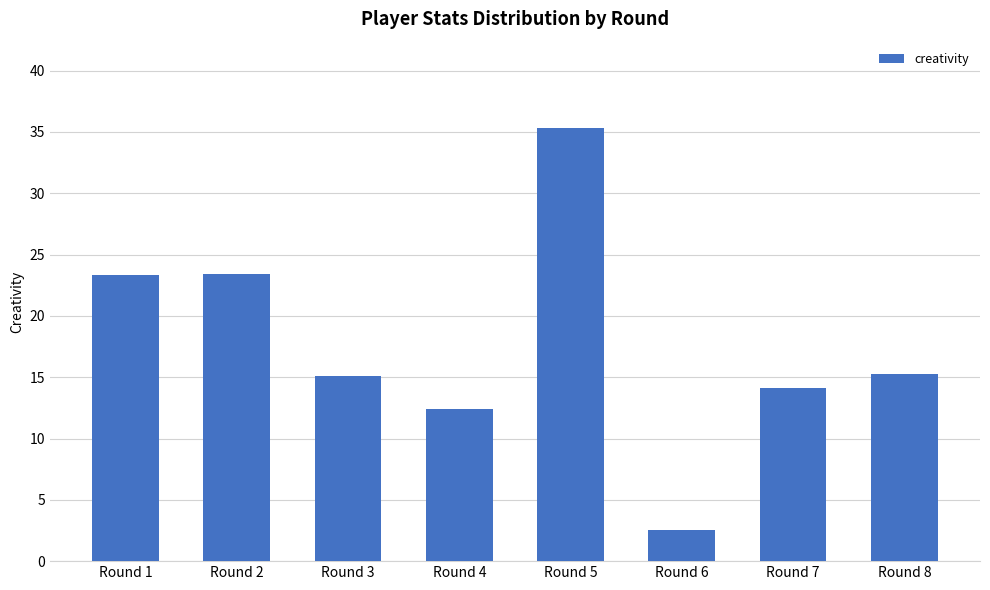

The chart shows a value of 15.1 at Round 1. True or false?

False